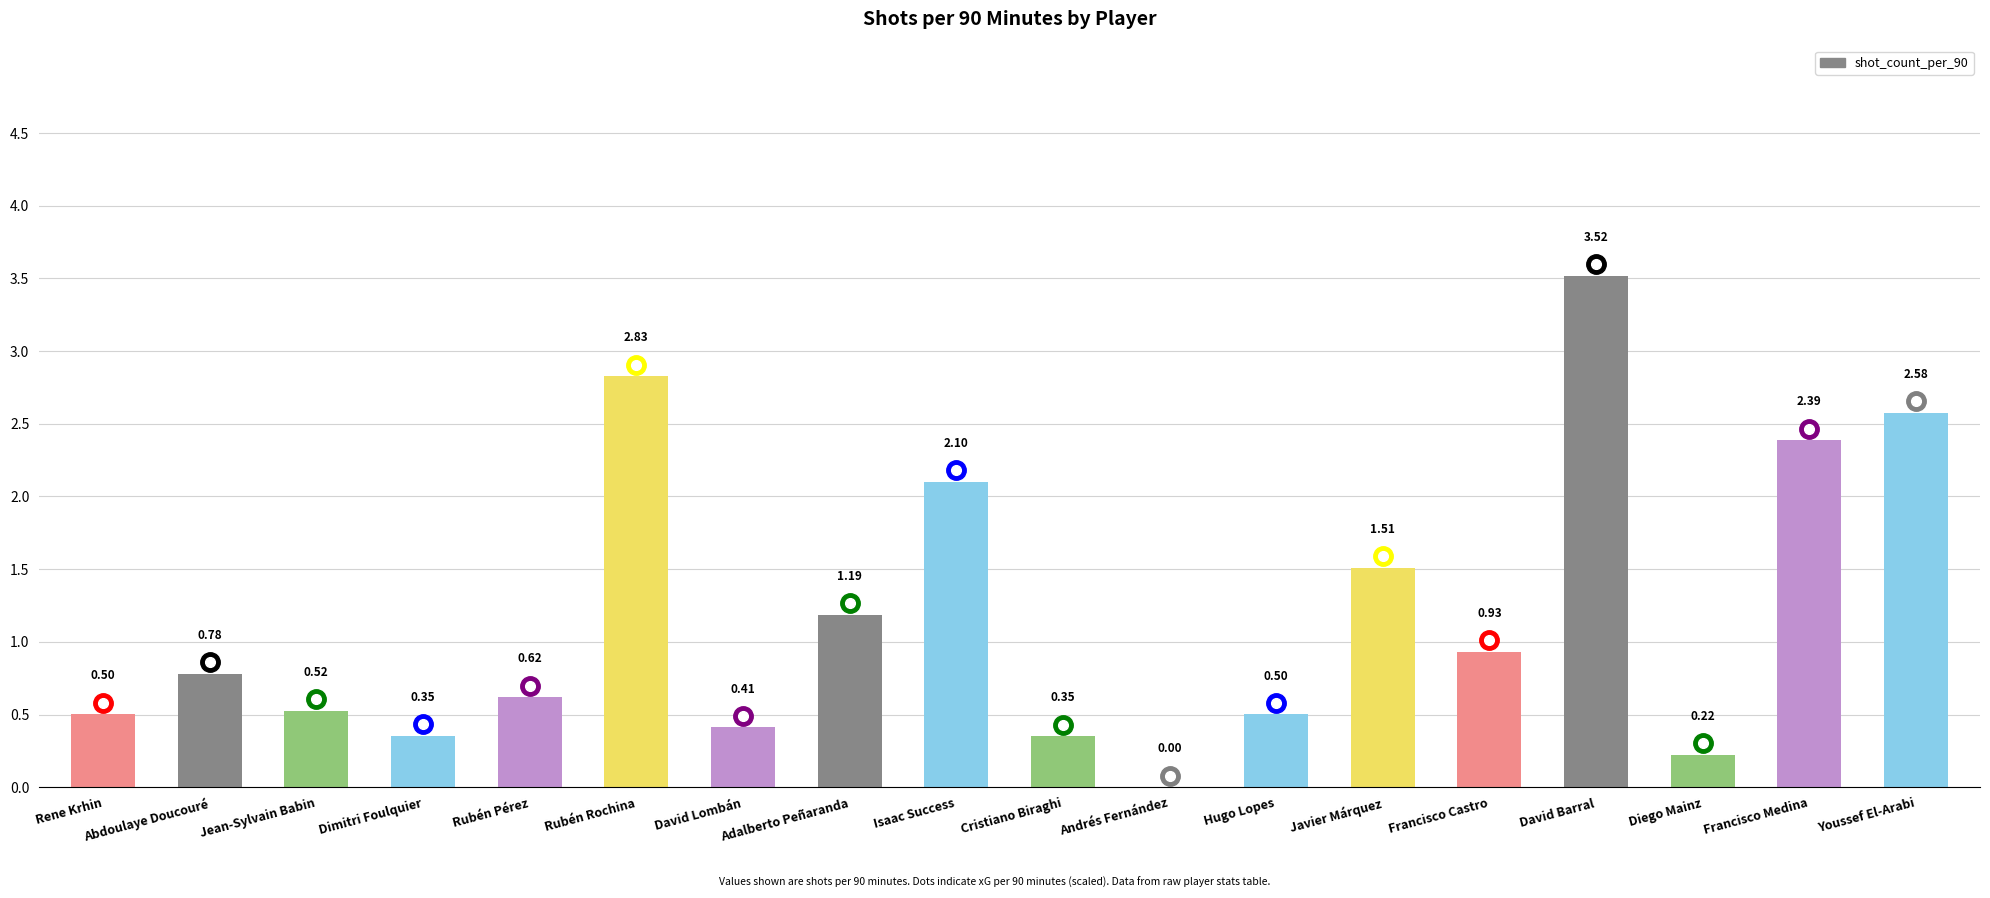

What is the sum of the values at Adalberto Peñaranda and Jean-Sylvain Babin?

1.7